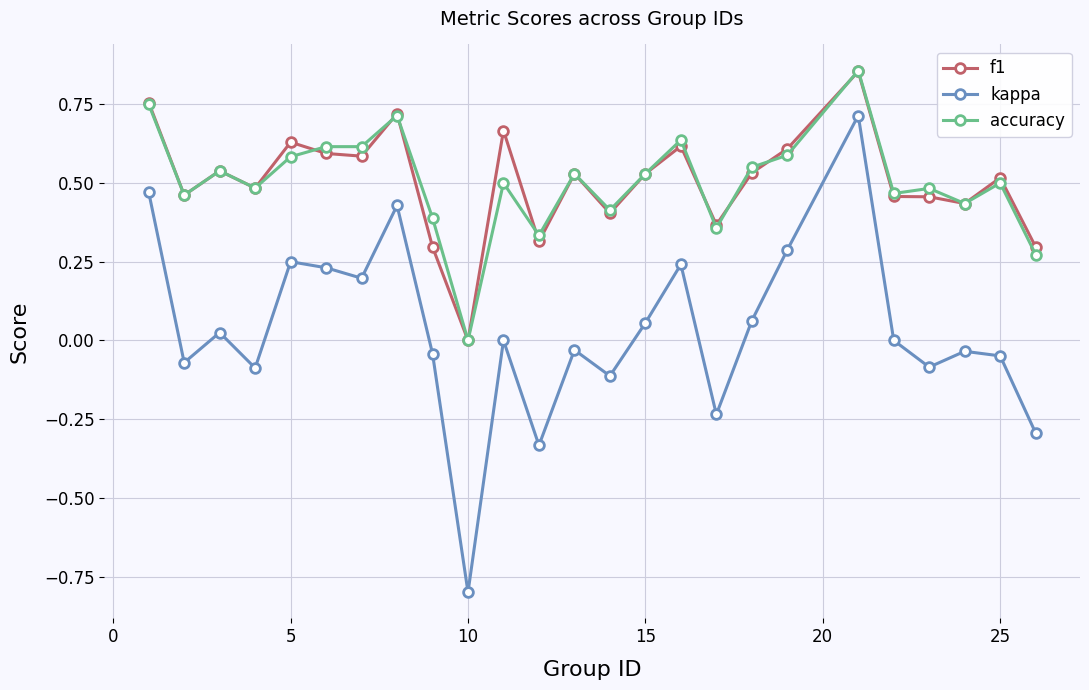

True or false: accuracy and kappa cross at least once.

False